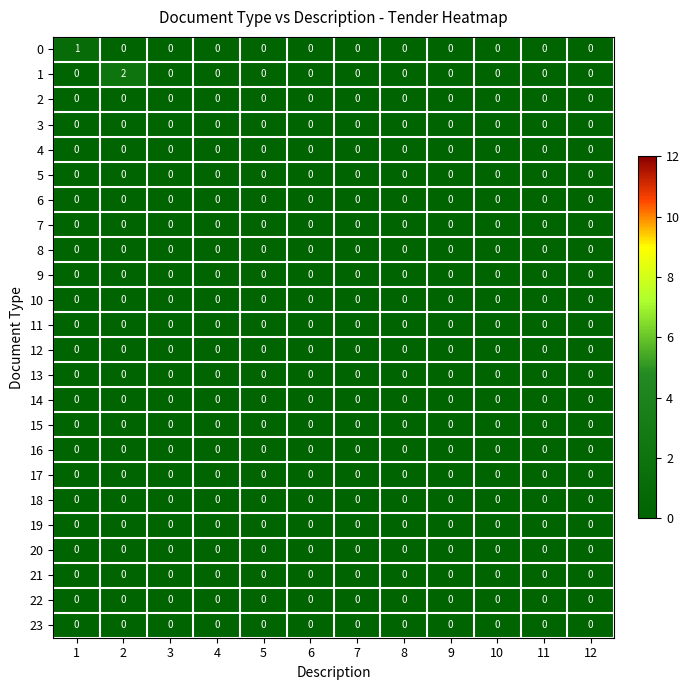

The 2 series shows 0 at 2. True or false?

True